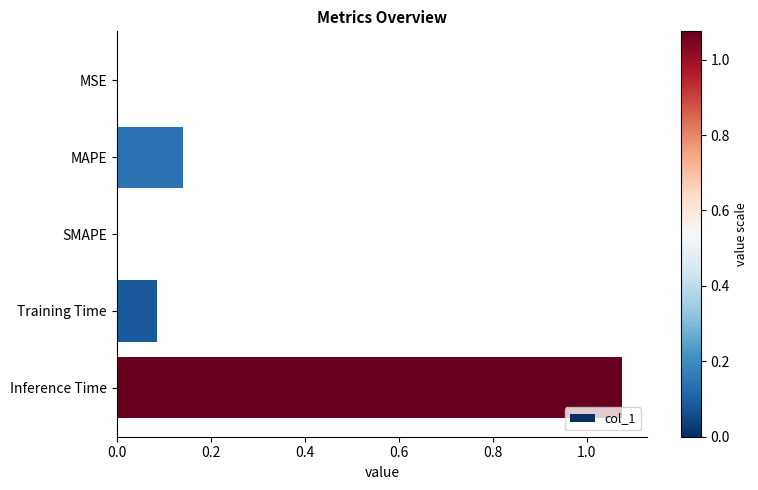

Which label corresponds to the largest value in the chart?

Inference Time